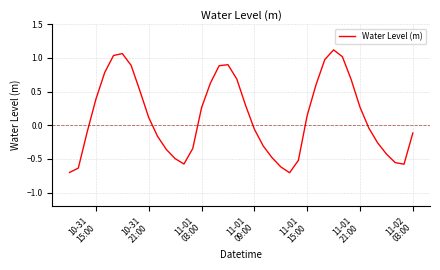

What is the difference between the maximum and minimum values?

1.8